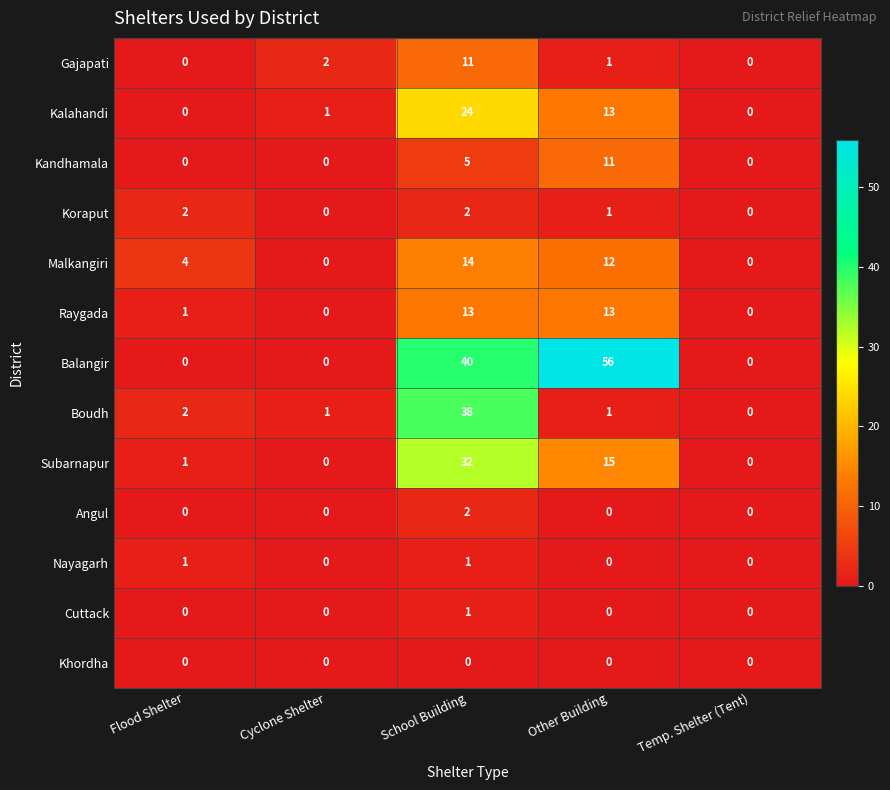

What is the total value across all series at Other Building?

123